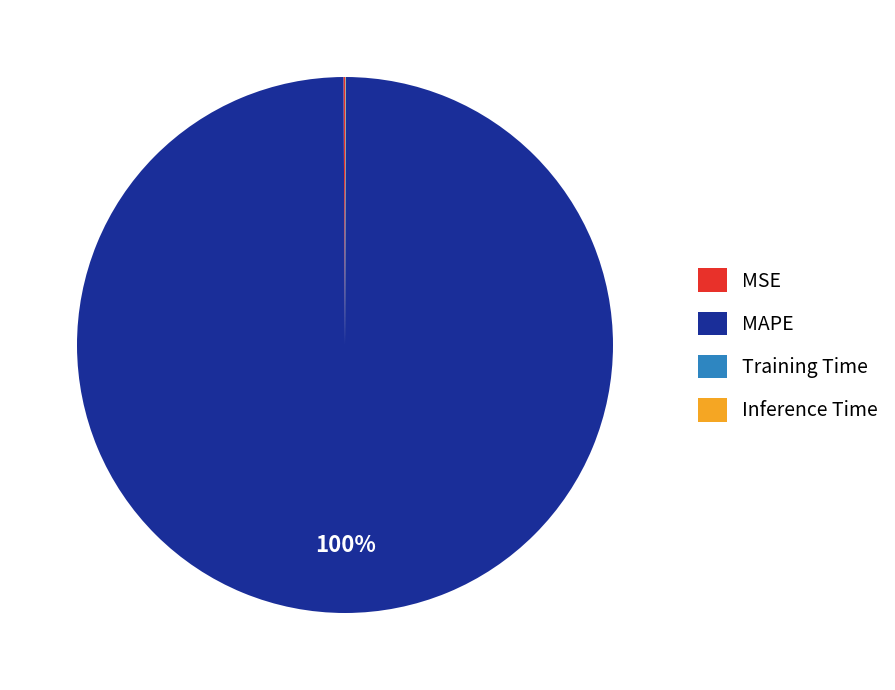

Which slice is the largest?

MAPE